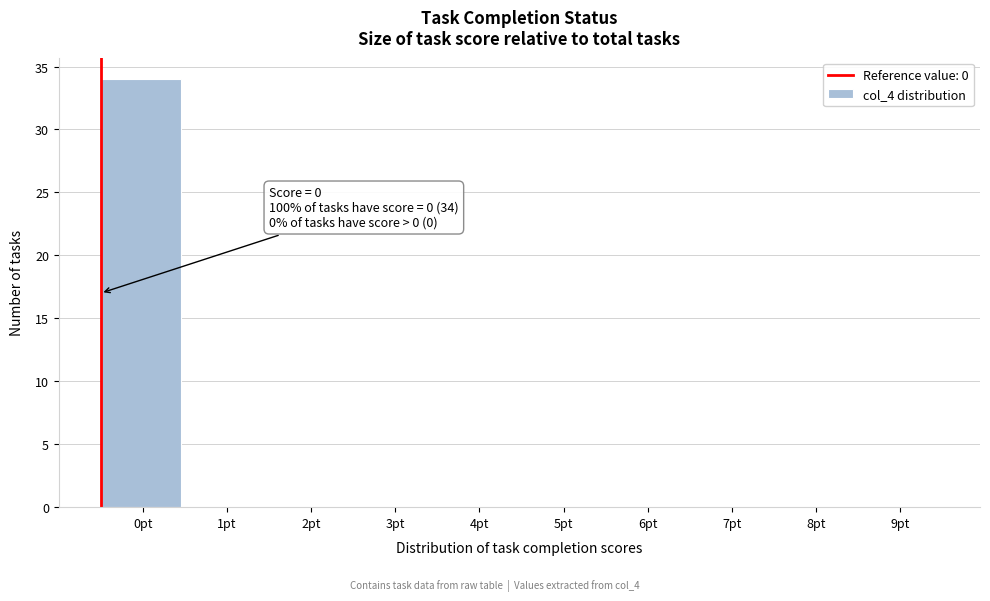

Reading right to left, extract all data points from this chart.

9pt=0	8pt=0	7pt=0	6pt=0	5pt=0	4pt=0	3pt=0	2pt=0	1pt=0	0pt=34